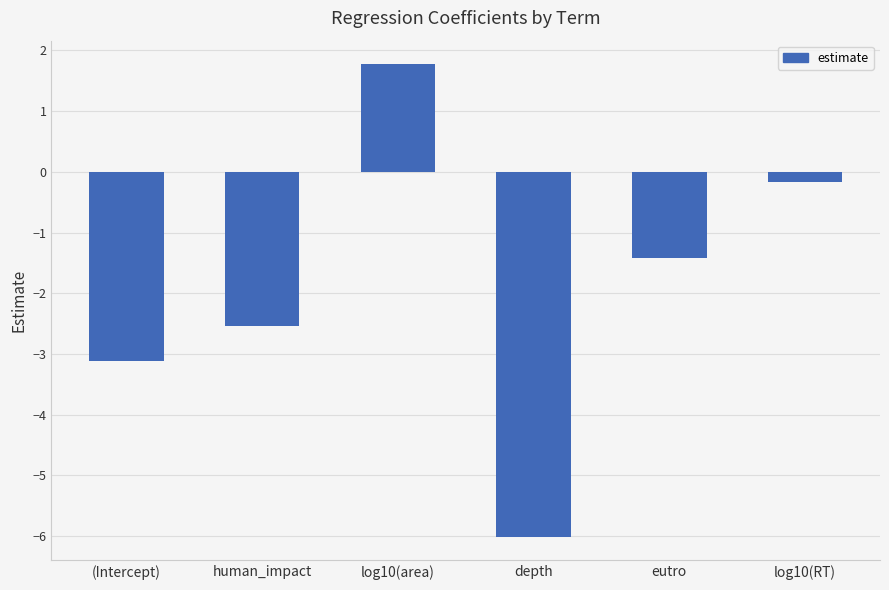

What is the approximate value at log10(area)?

1.8